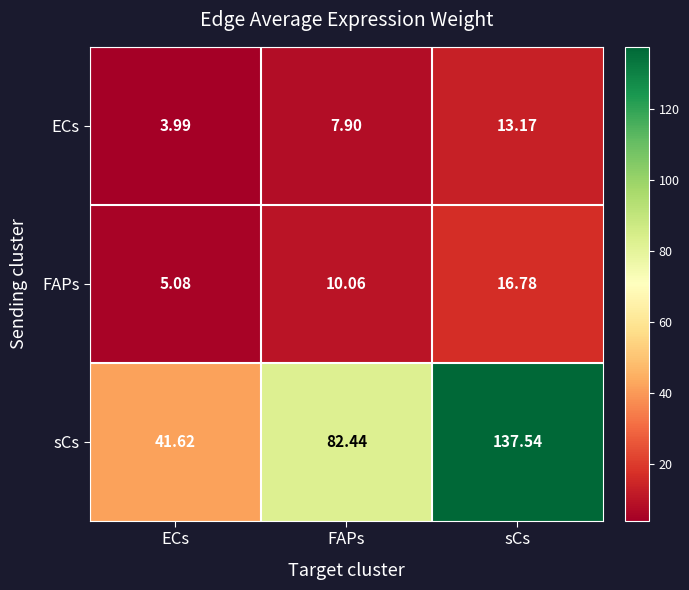

Which series has the widest spread of values?

sCs